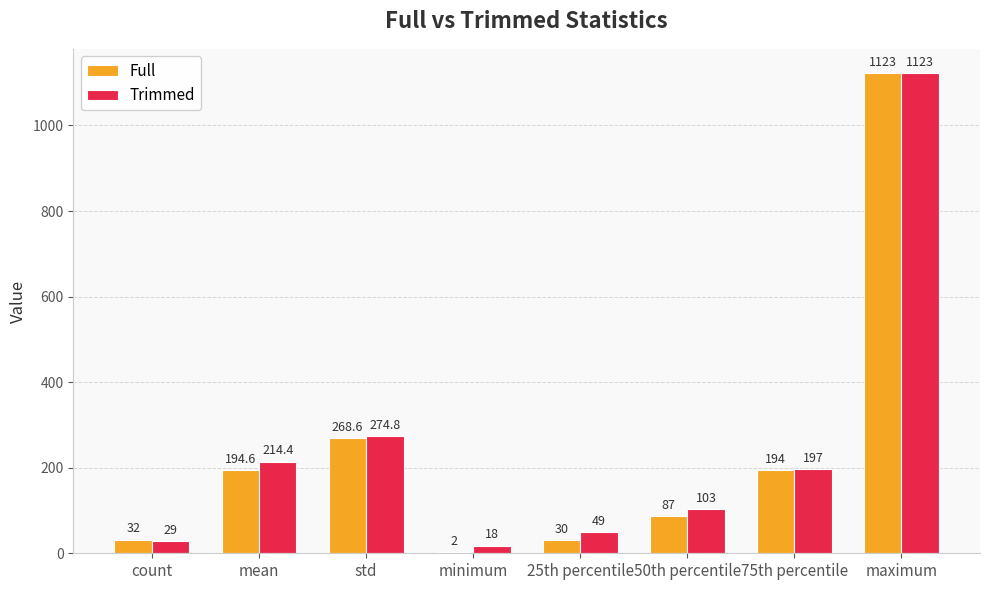

Are the bars grouped side by side (vs. stacked)?

Yes